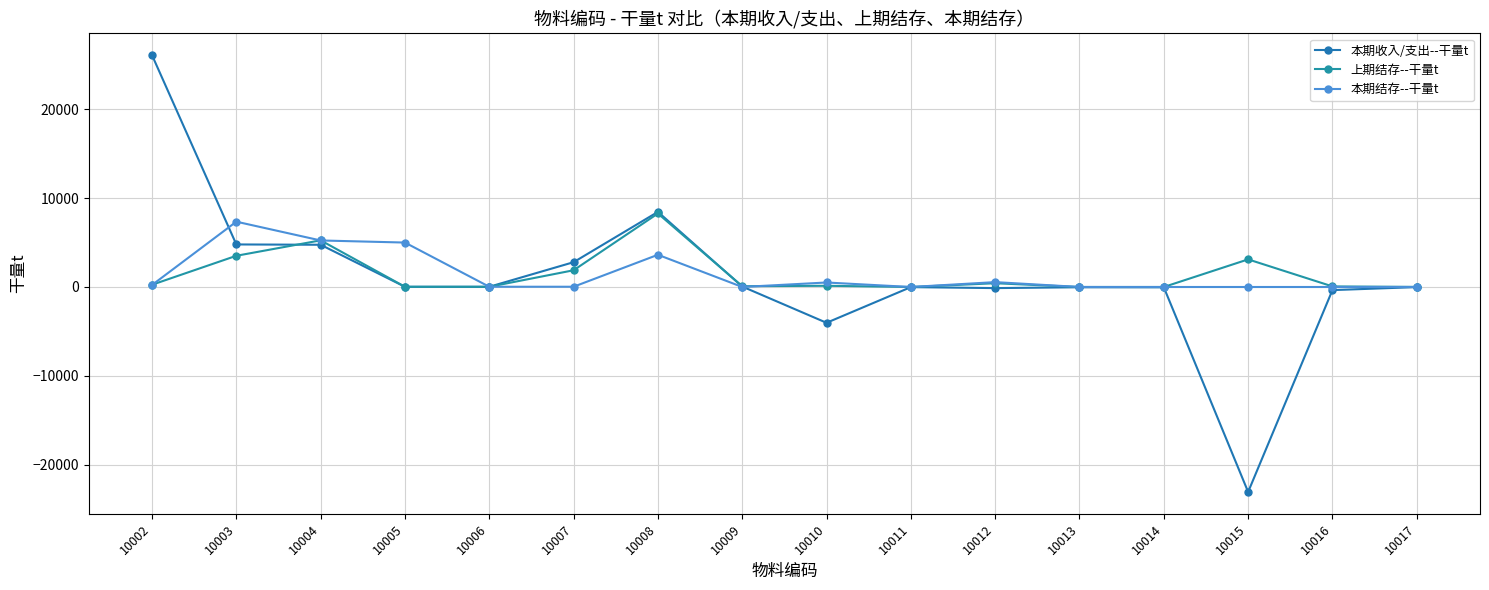

What is the difference between the highest and lowest values at 10013?

31.1